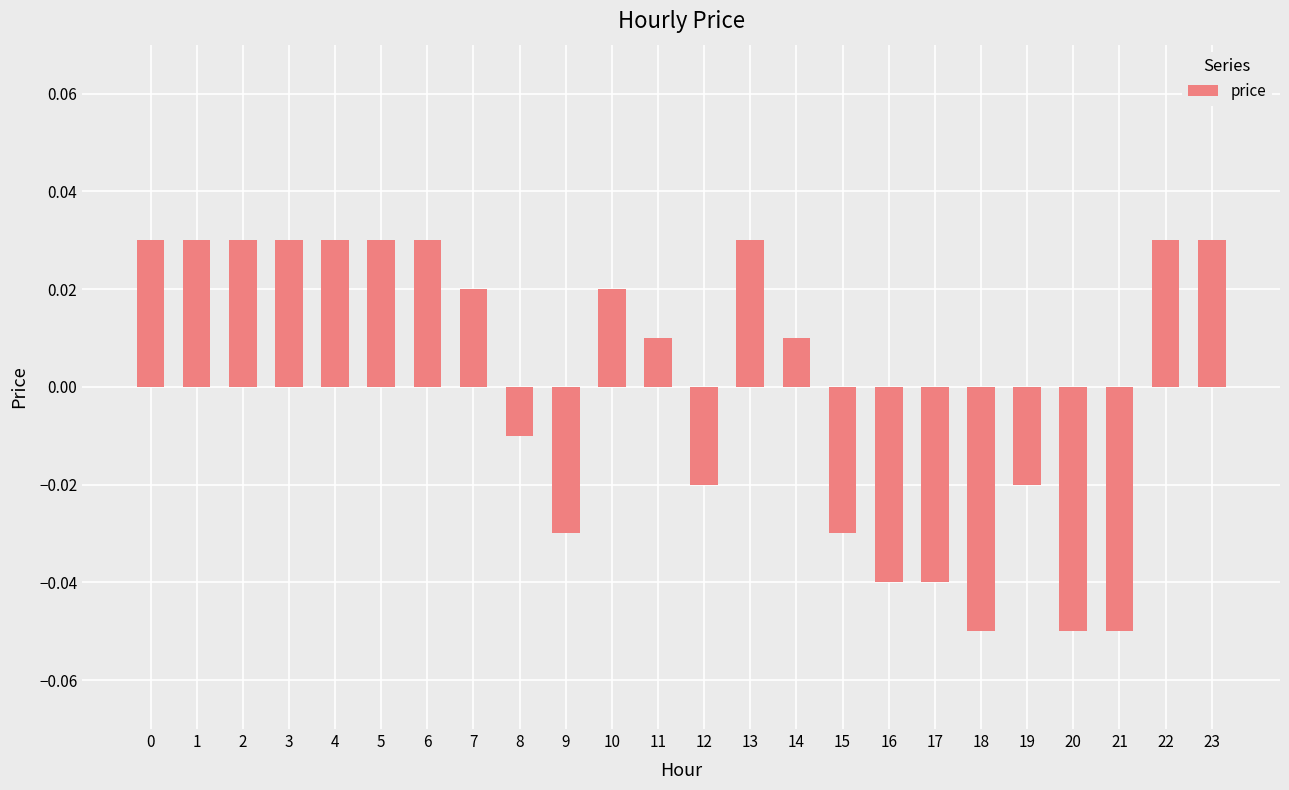

How many positive values are there?

14